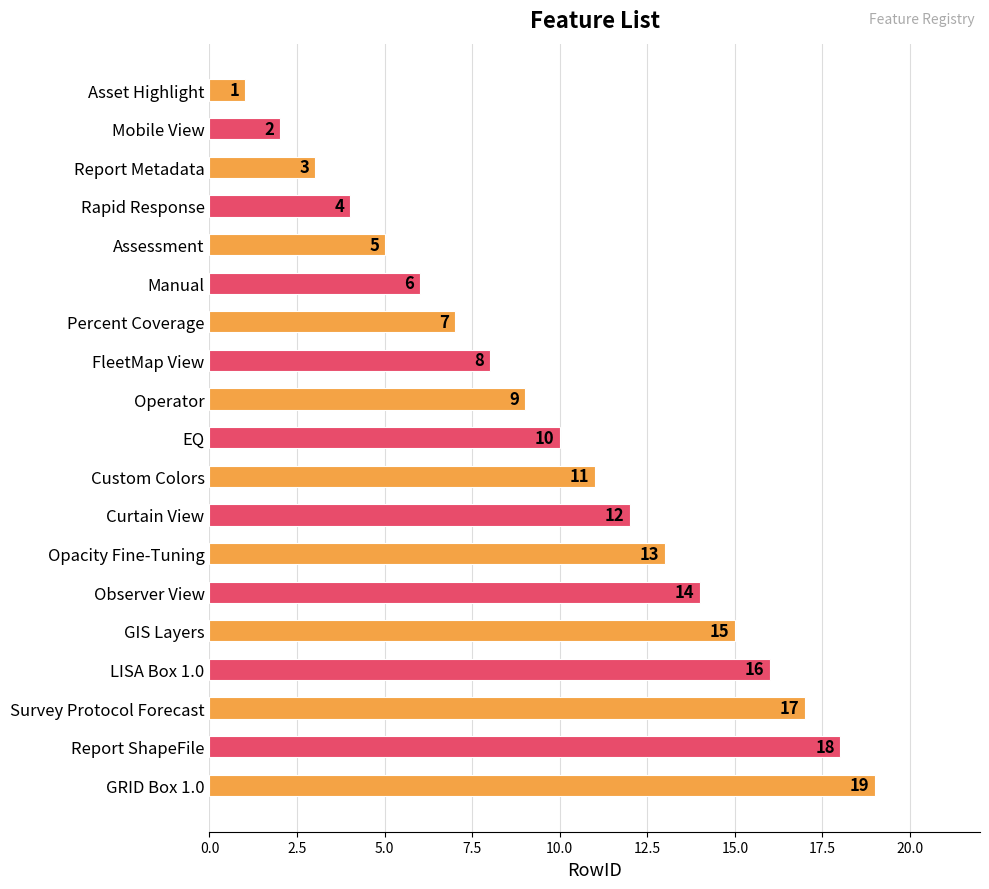

Is it true that the value at Report ShapeFile is 24?

False